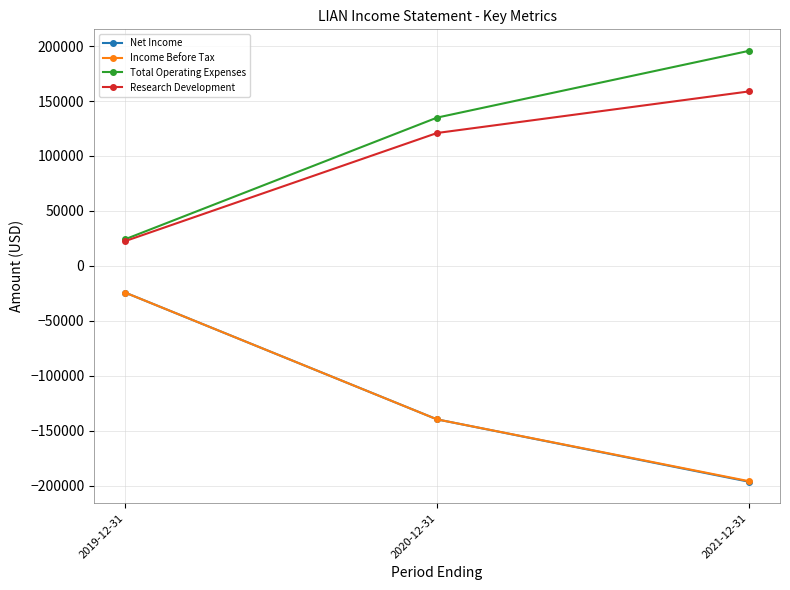

True or false: Net Income has a value of -24300 at 2019-12-31.

True